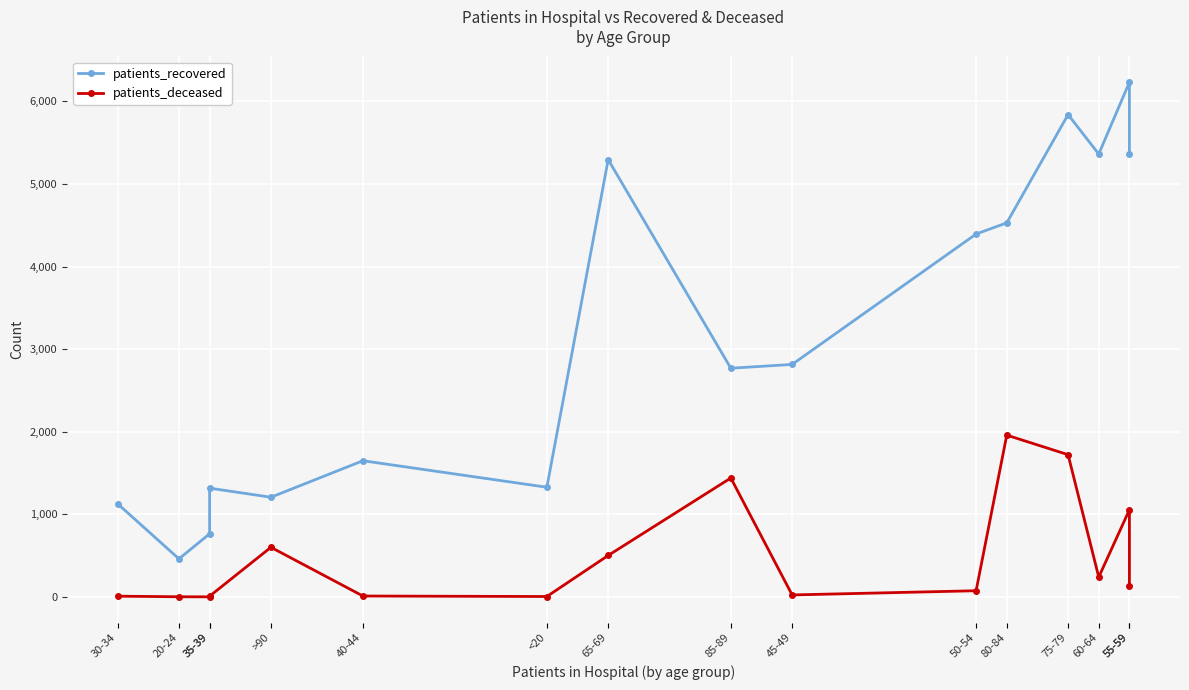

At which category does the chart reach its peak across all series?

55-59